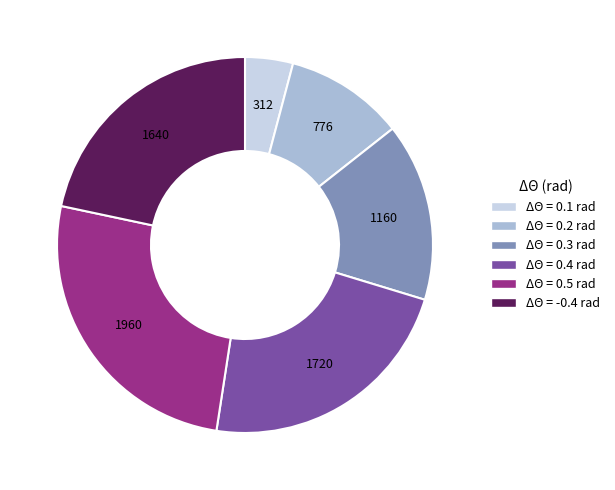

How many segments does this pie chart have?

6